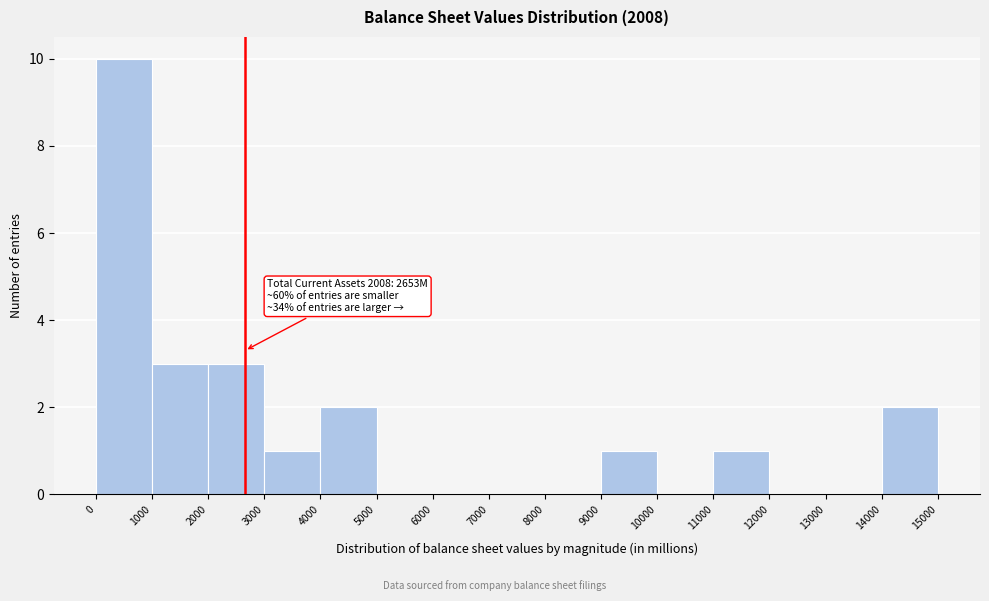

Which range on the x-axis has the tallest bar?

0 to 1000